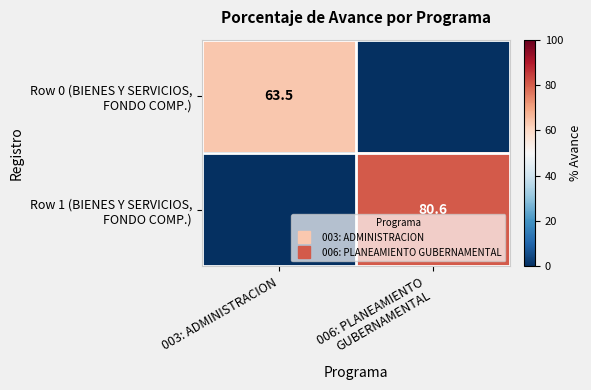

At which label is Row 0 (BIENES Y SERVICIOS, FONDO COMP.) closest to 31?

006: PLANEAMIENTO GUBERNAMENTAL